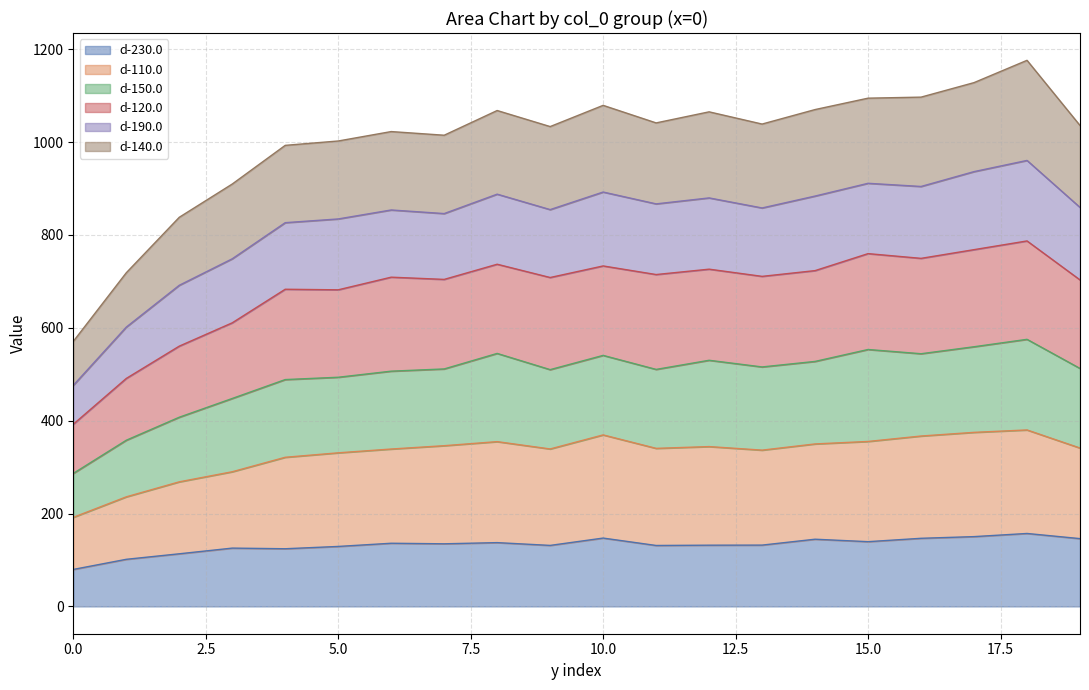

The value of d-110.0 at 2 is 418.6. True or false?

False